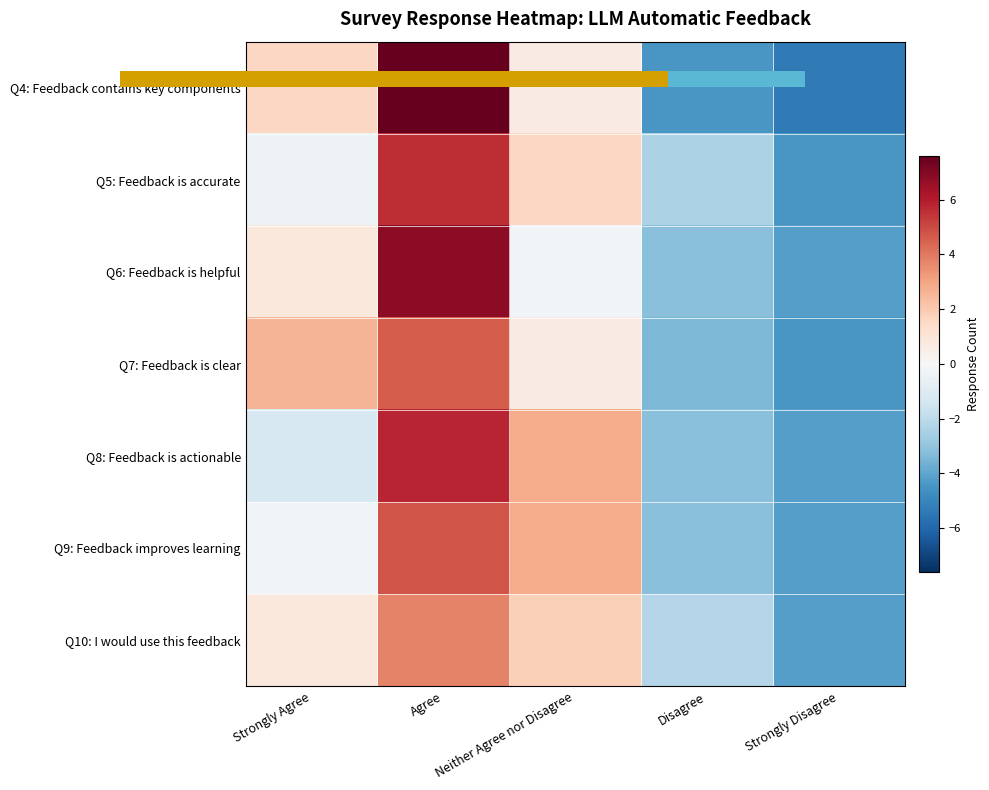

True or false: Q6: Feedback is helpful has a value of 0.3 at Strongly Agree.

False